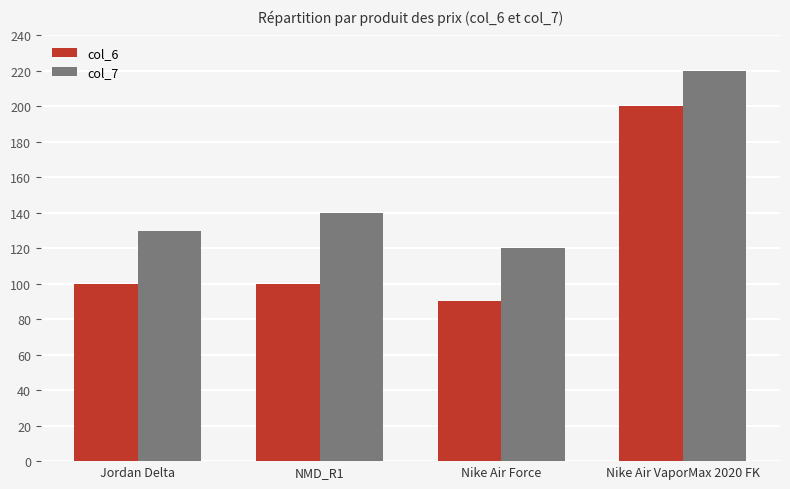

List the labels in order of col_7 value, largest first.

Nike Air VaporMax 2020 FK, NMD_R1, Jordan Delta, Nike Air Force